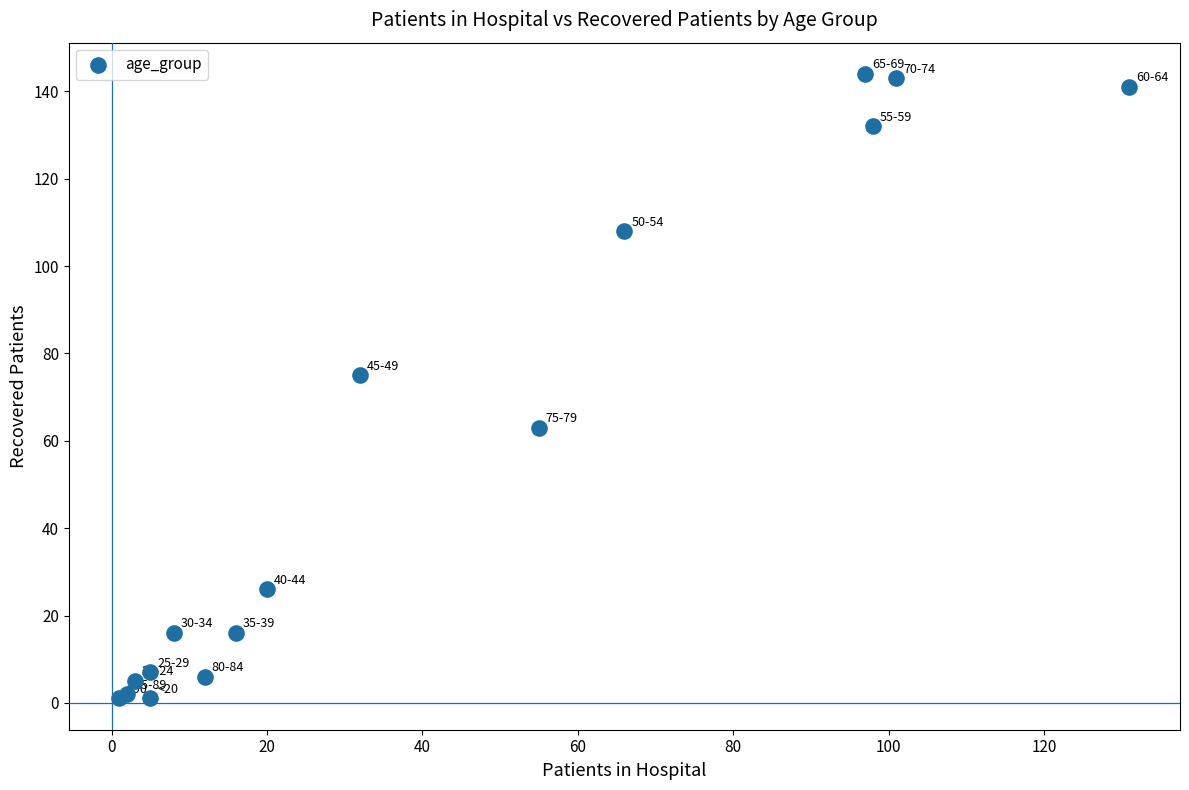

What Y value in the scatter plot is closest to 72?

75